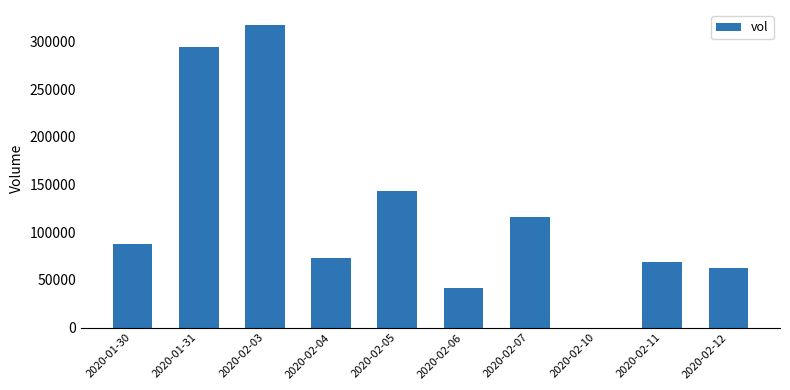

What is the sum of all values?

1204600